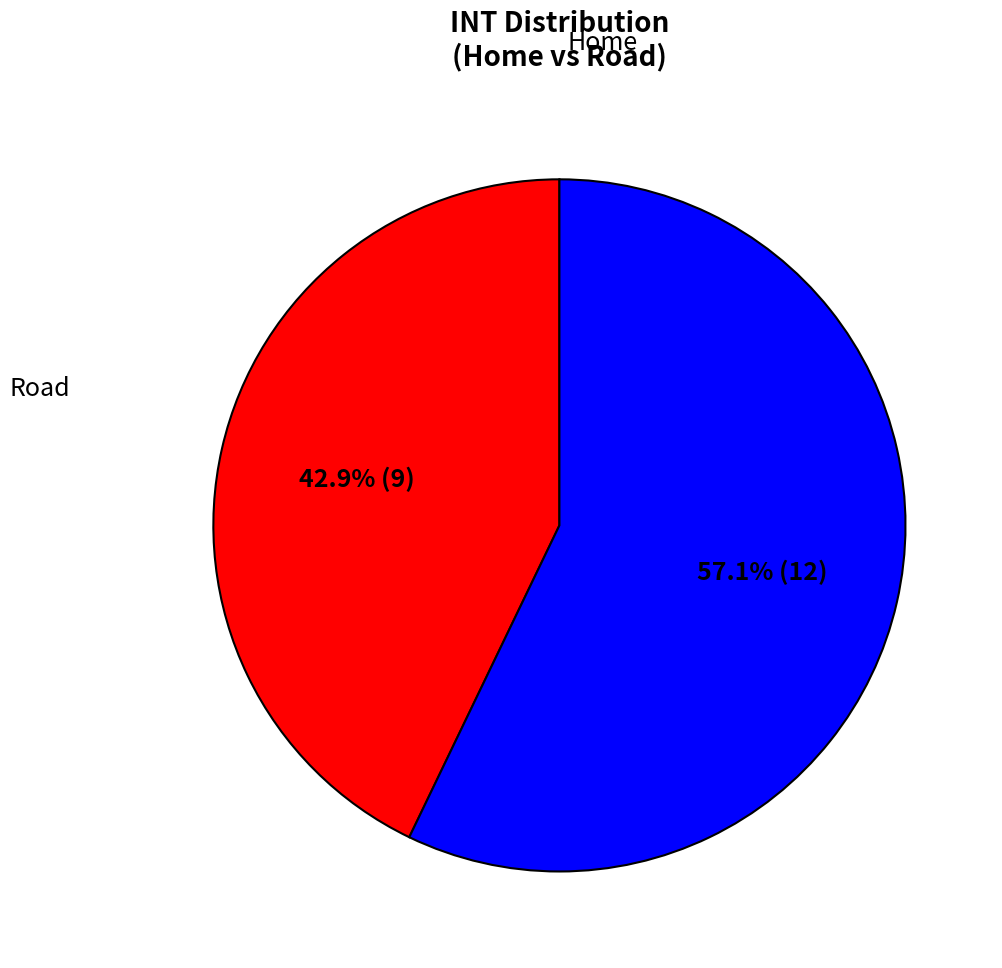

What percentage is the Road slice, to the nearest percent?

57%